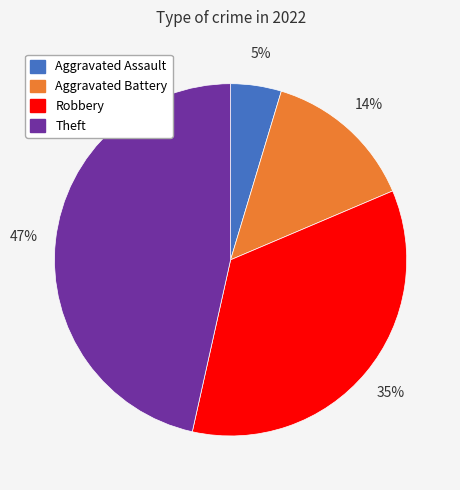

To the nearest percent, what is the difference between the largest and smallest slice percentages?

42%